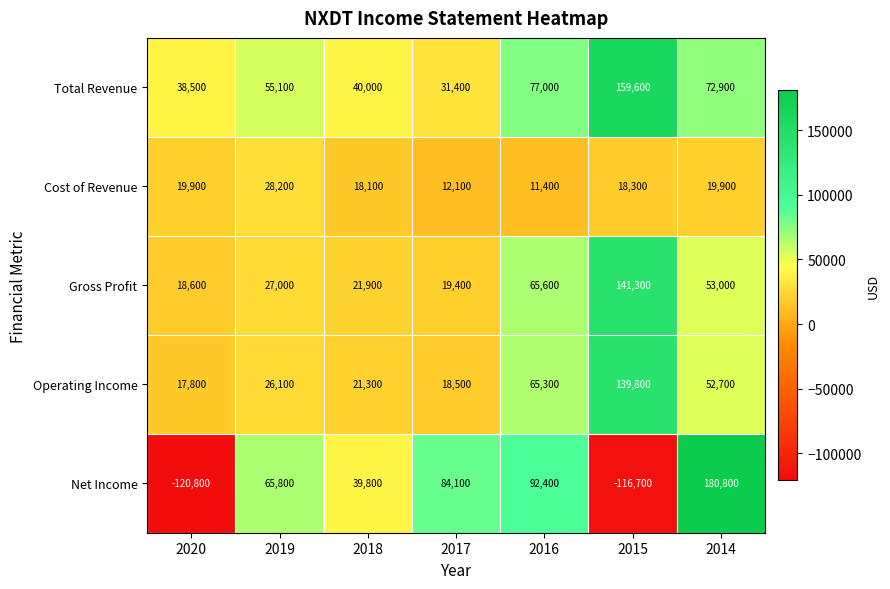

List the series in order of their peak value, highest first.

Net Income, Total Revenue, Gross Profit, Operating Income, Cost of Revenue